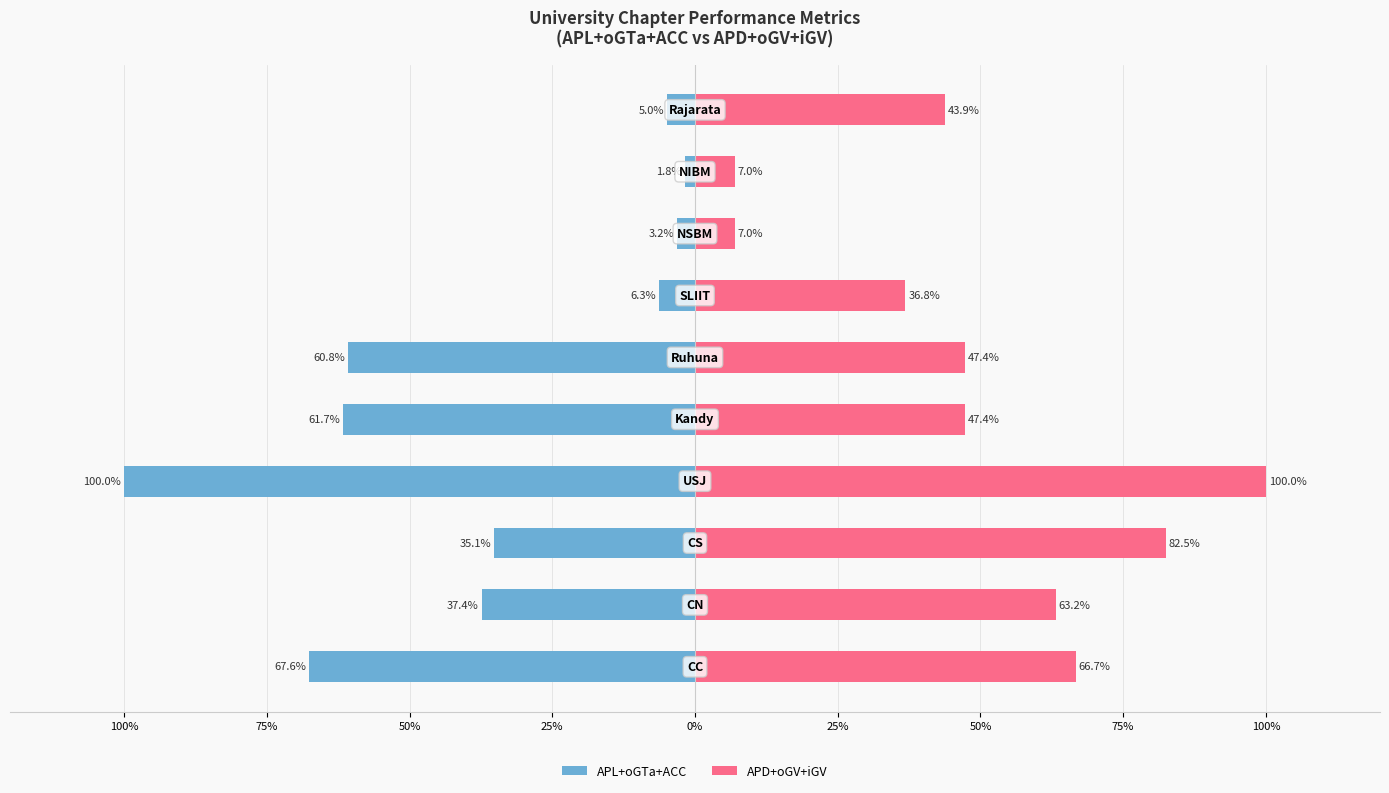

Which series has the largest total across all categories?

APD+oGV+iGV